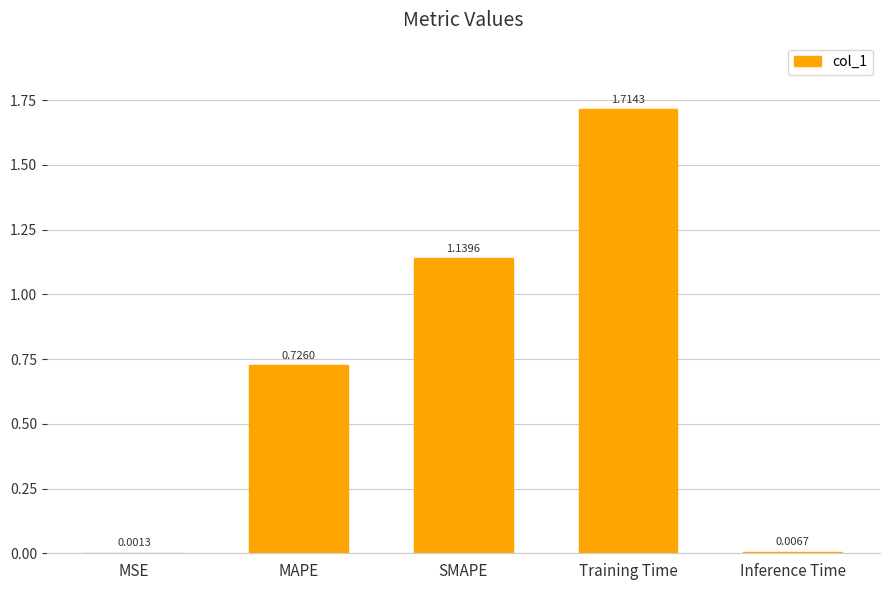

Which category has the highest value across all series?

Training Time